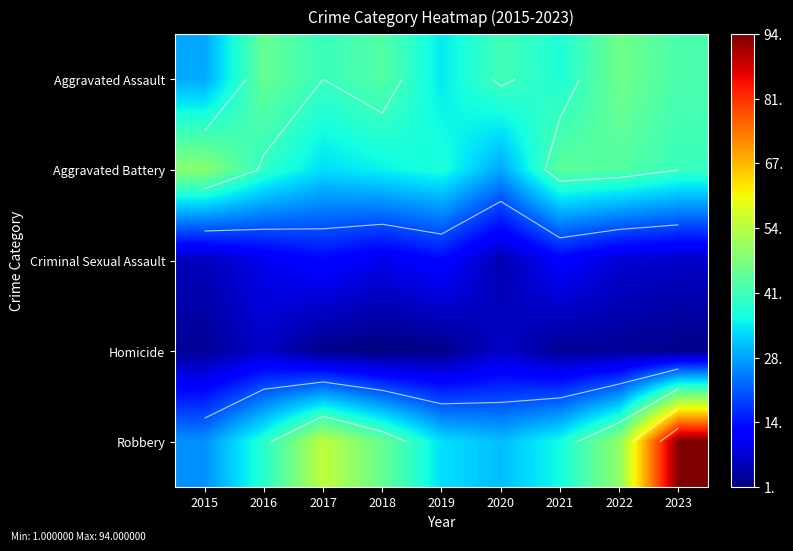

What is the difference between the maximum and minimum values in the Criminal Sexual Assault series?

8